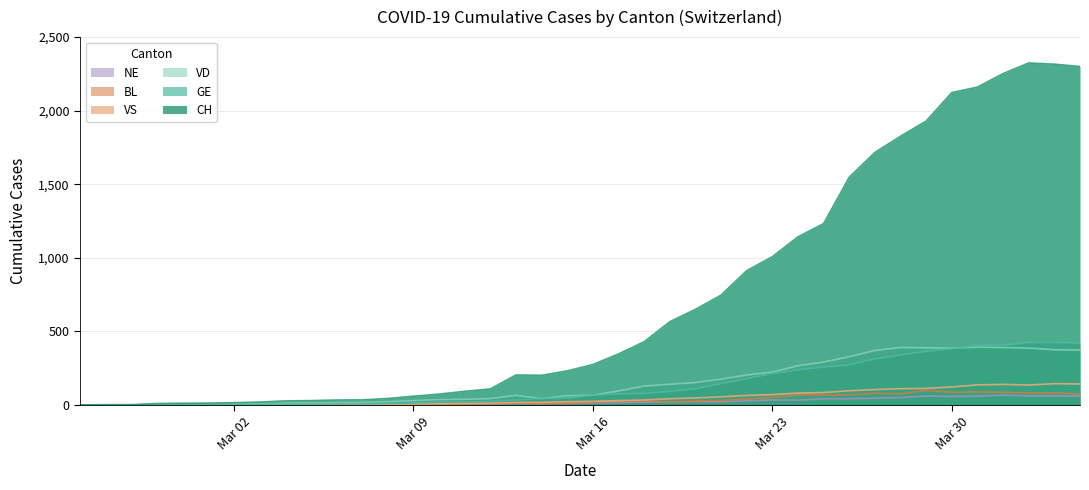

Which series has the largest total across all categories?

CH